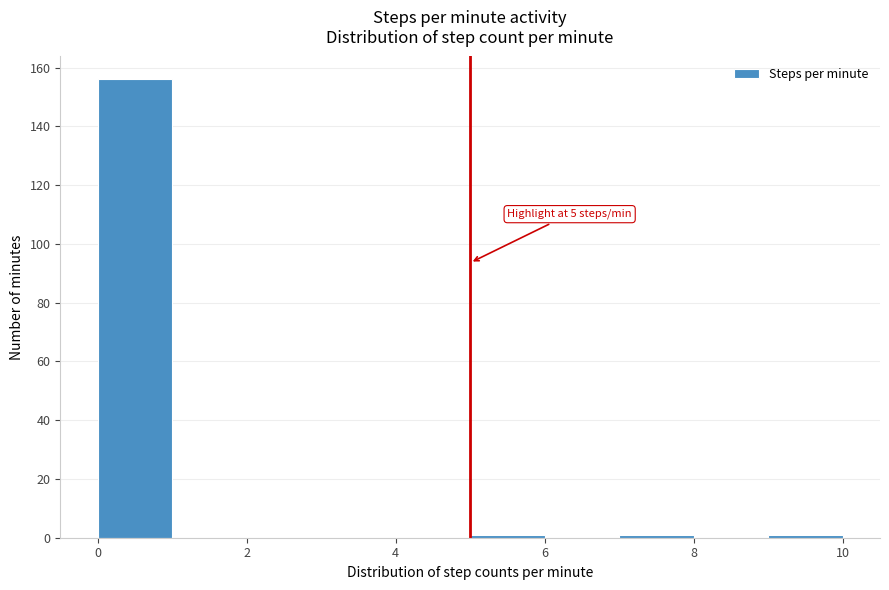

Which range on the x-axis has the tallest bar?

0 to 1